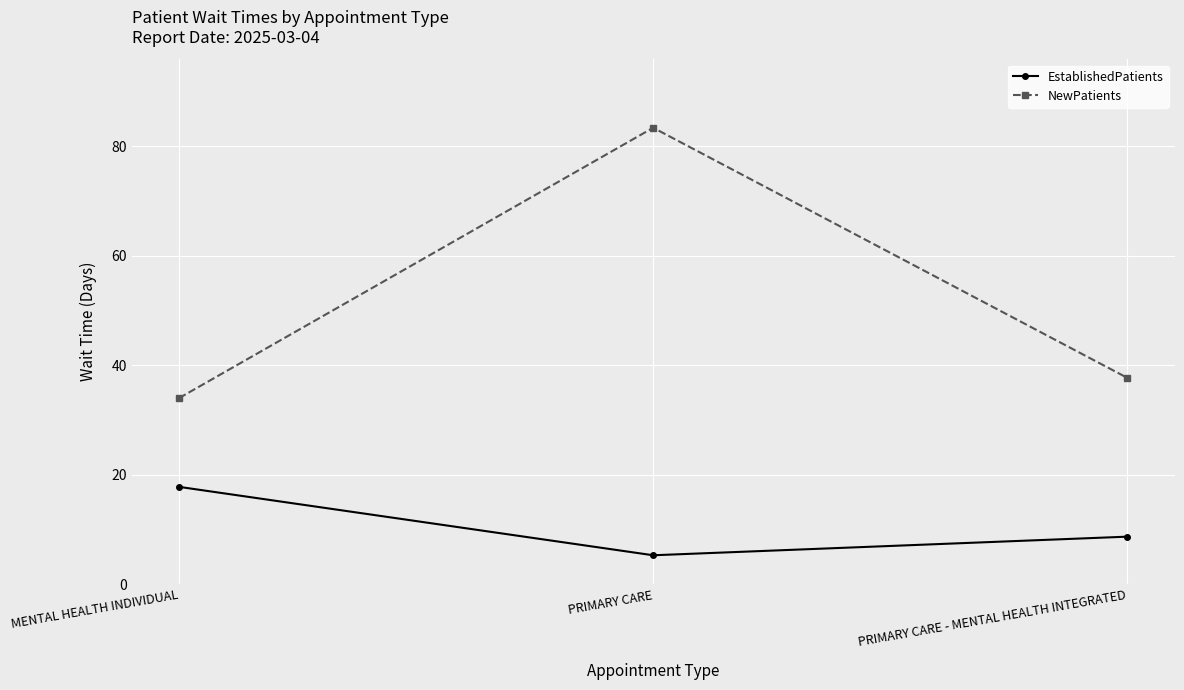

Is it true that EstablishedPatients equals 8.7 at PRIMARY CARE - MENTAL HEALTH INTEGRATED?

True